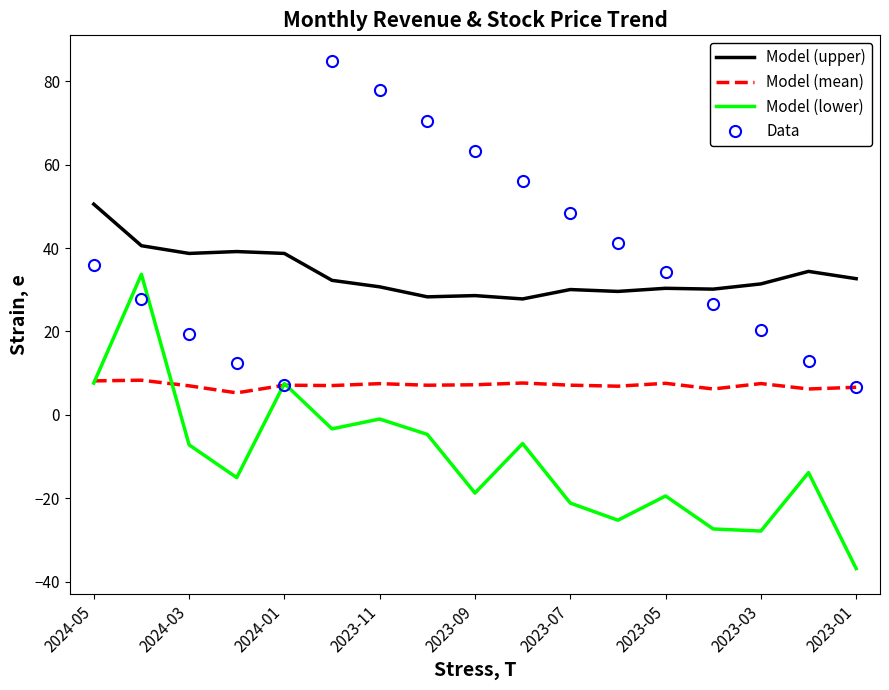

Which series has the widest spread of values?

Data